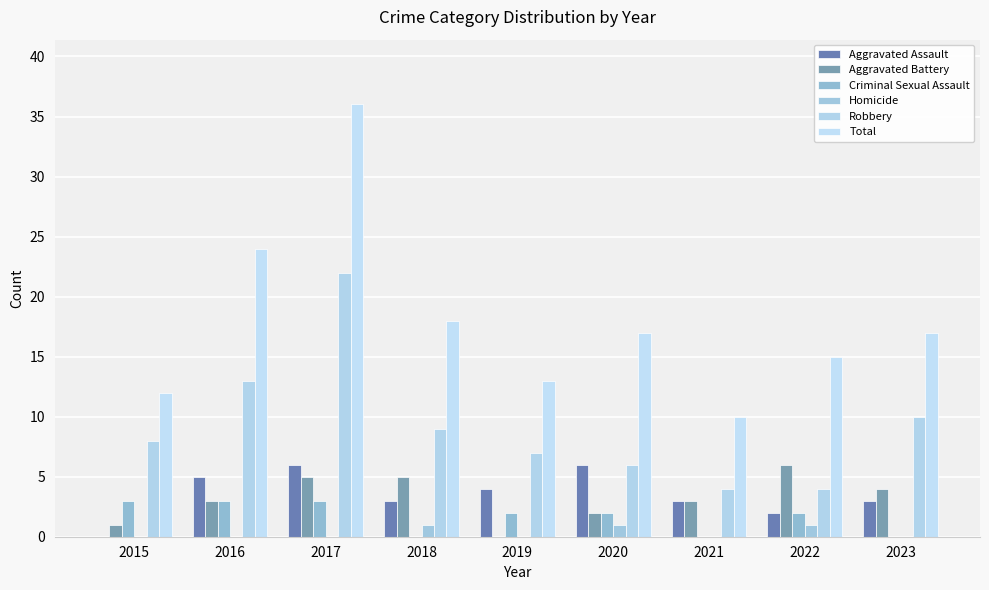

Does the chart contain stacked bars?

No